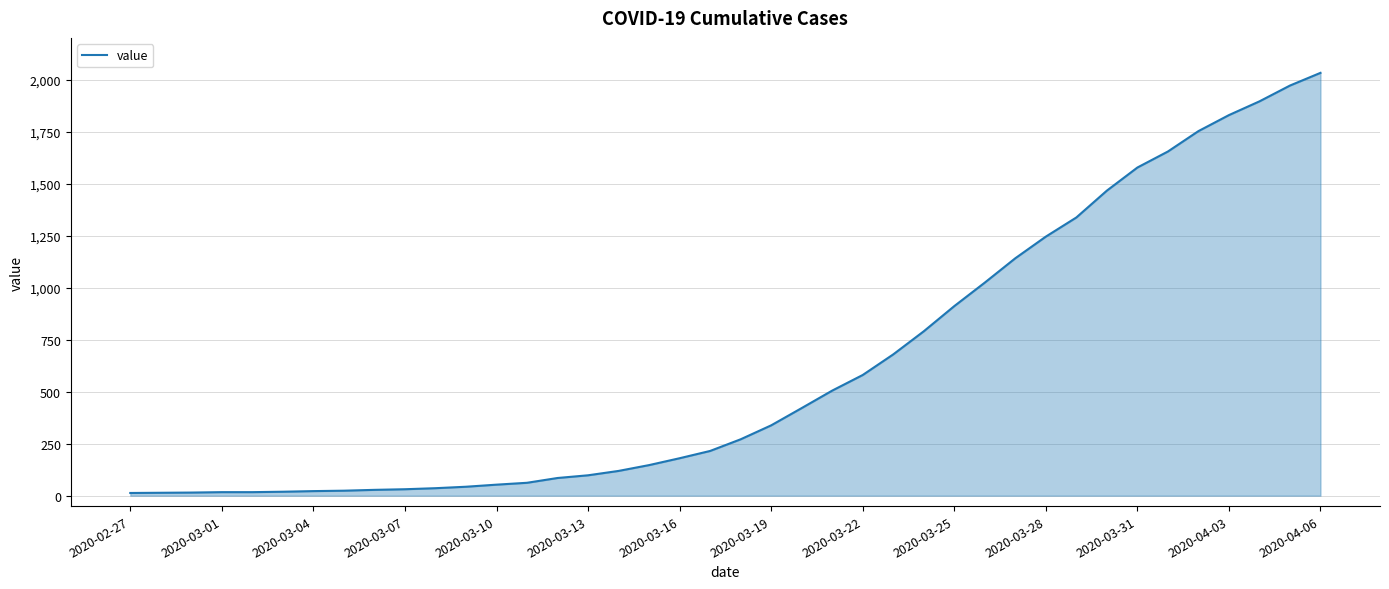

What is the difference between the maximum and minimum values?

2019